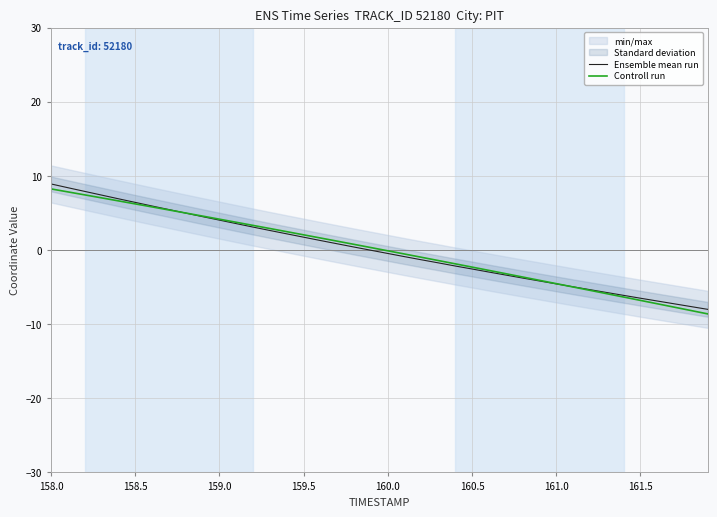

The Controll run series shows 8.2 at 158.0. True or false?

True